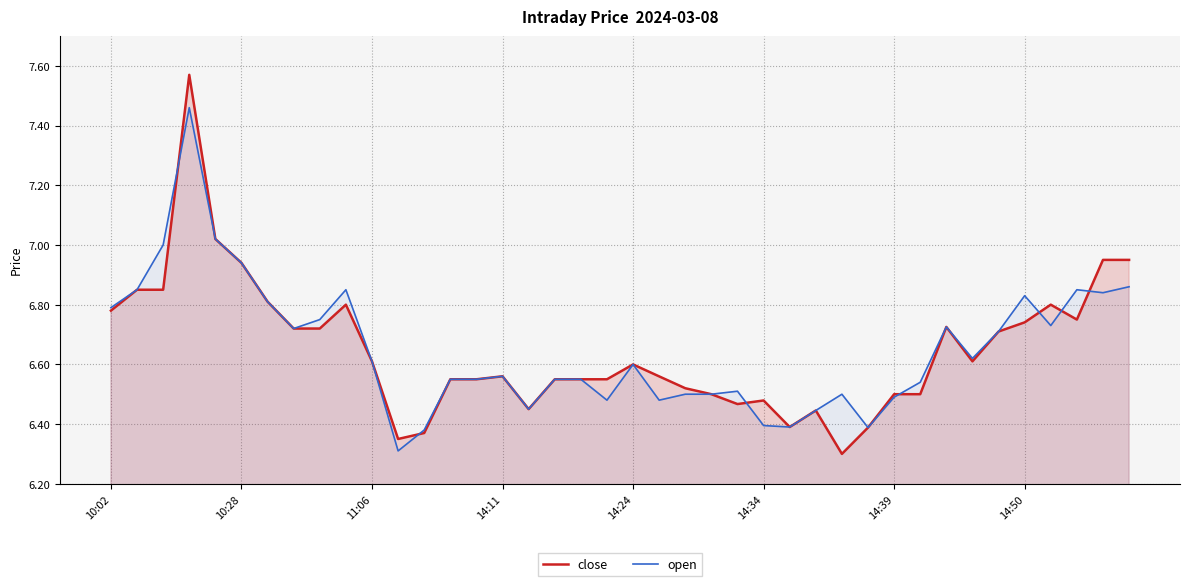

At how many categories does at least one series exceed 7?

2